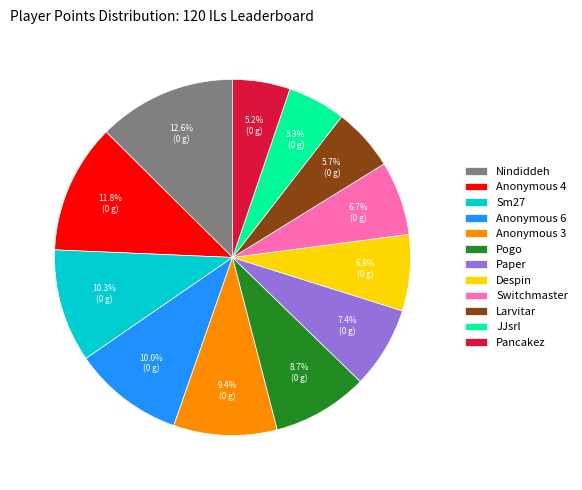

Approximately how many times larger is the value at Switchmaster compared to Anonymous 4?

0.6